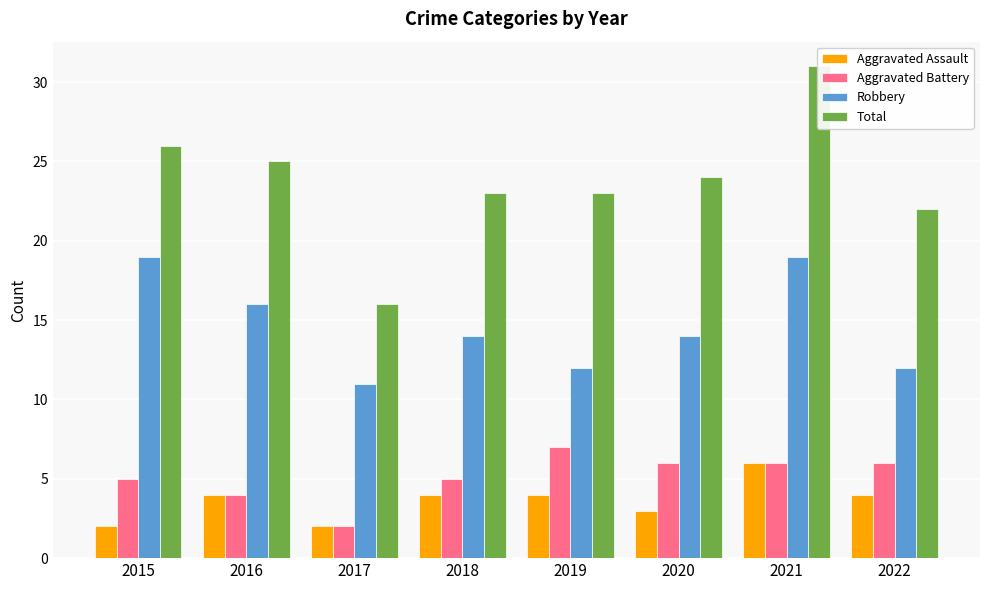

At which category is the sum across all series the highest?

2021